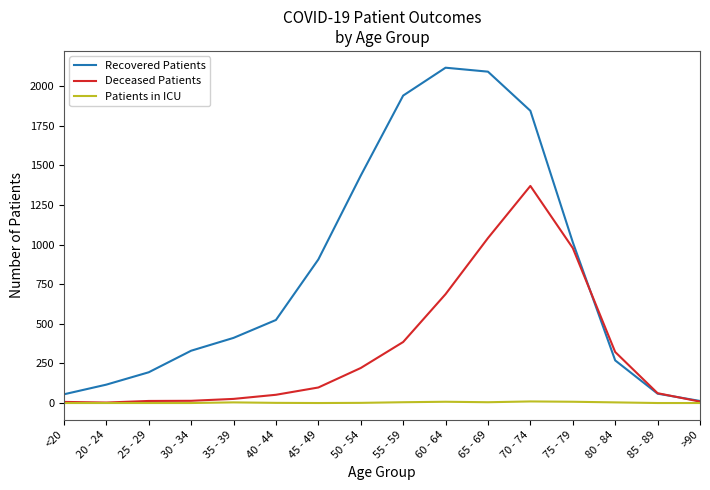

What is the sum of all Patients in ICU values?

46